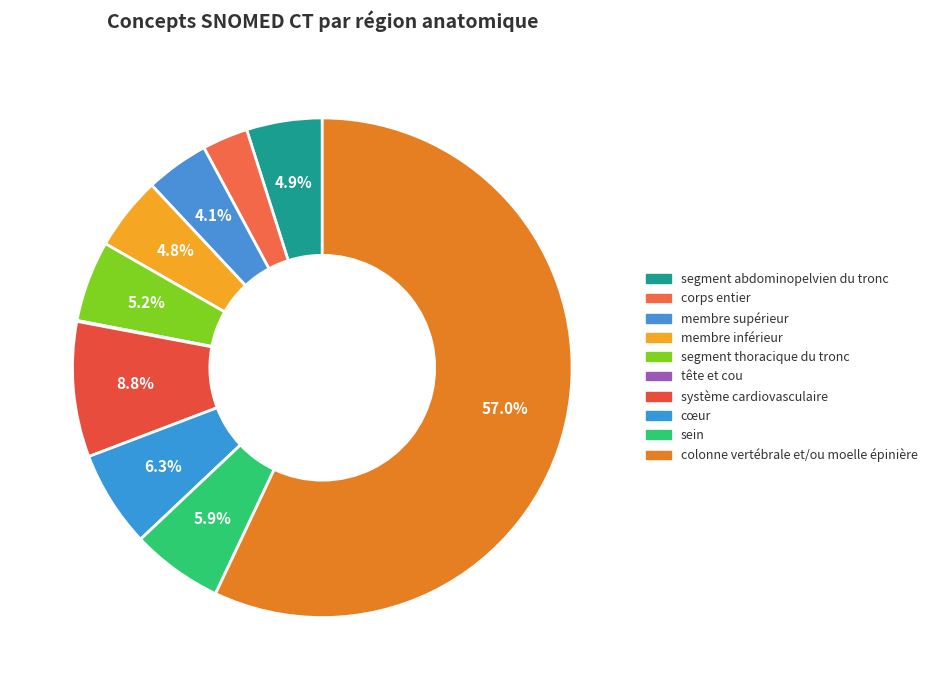

How many segments does this pie chart have?

10